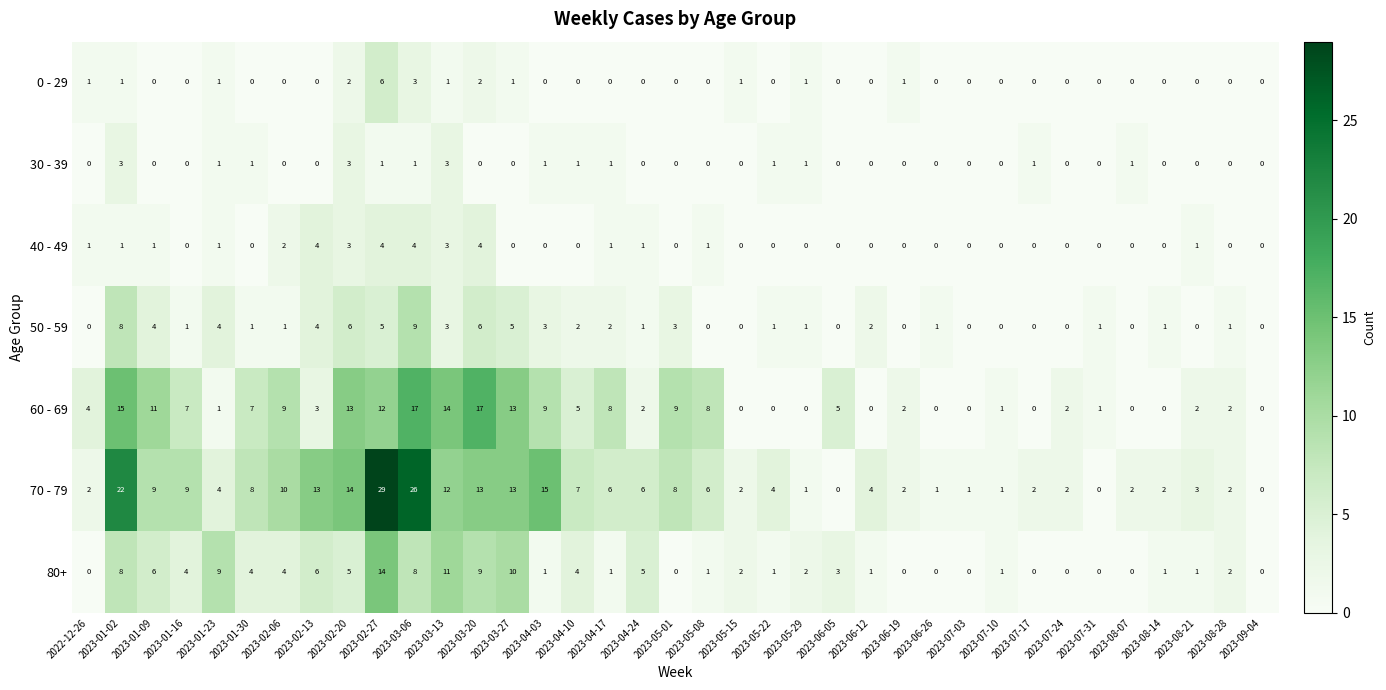

How many series are shown in this chart?

7